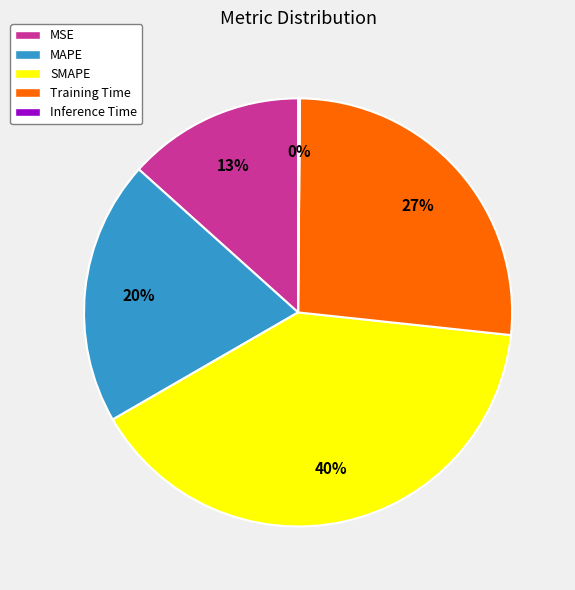

Is there any slice that represents more than half of the pie?

No